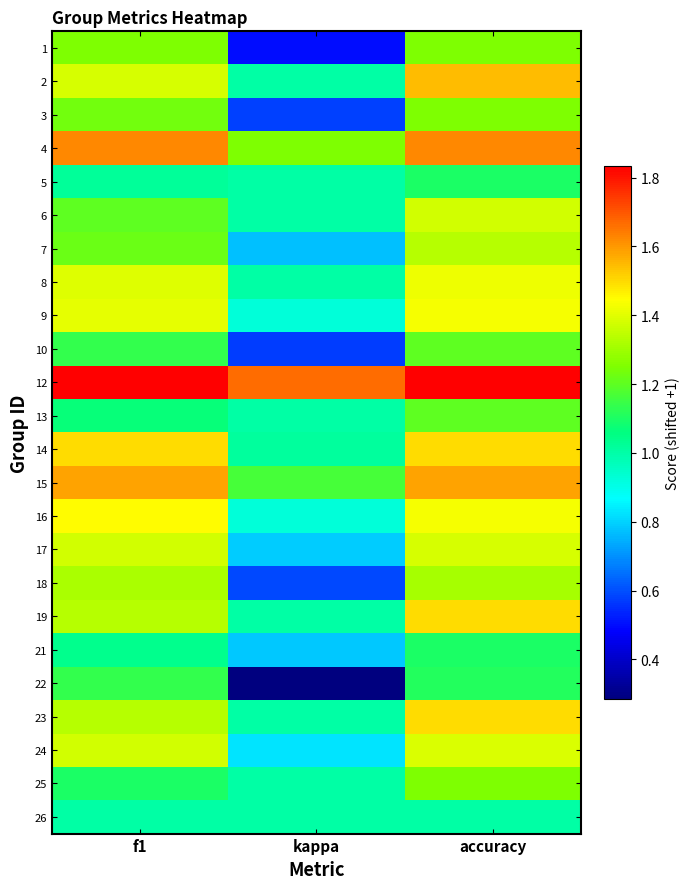

Reading right to left, list all the values displayed in this chart.

1: accuracy=1.2	kappa=0.5	f1=1.2
2: accuracy=1.5	kappa=1.0	f1=1.4
3: accuracy=1.2	kappa=0.6	f1=1.2
4: accuracy=1.6	kappa=1.2	f1=1.6
5: accuracy=1.1	kappa=1.0	f1=1.0
6: accuracy=1.4	kappa=1.0	f1=1.2
7: accuracy=1.3	kappa=0.8	f1=1.2
8: accuracy=1.4	kappa=1.0	f1=1.4
9: accuracy=1.4	kappa=0.9	f1=1.4
10: accuracy=1.2	kappa=0.6	f1=1.1
12: accuracy=1.8	kappa=1.7	f1=1.8
13: accuracy=1.2	kappa=1.0	f1=1.1
14: accuracy=1.5	kappa=1.0	f1=1.5
15: accuracy=1.6	kappa=1.2	f1=1.6
16: accuracy=1.4	kappa=0.9	f1=1.5
17: accuracy=1.4	kappa=0.8	f1=1.4
18: accuracy=1.3	kappa=0.6	f1=1.3
19: accuracy=1.5	kappa=1.0	f1=1.3
21: accuracy=1.1	kappa=0.8	f1=1.0
22: accuracy=1.1	kappa=0.3	f1=1.1
23: accuracy=1.5	kappa=1.0	f1=1.3
24: accuracy=1.4	kappa=0.8	f1=1.4
25: accuracy=1.2	kappa=1.0	f1=1.1
26: accuracy=1.0	kappa=1.0	f1=1.0